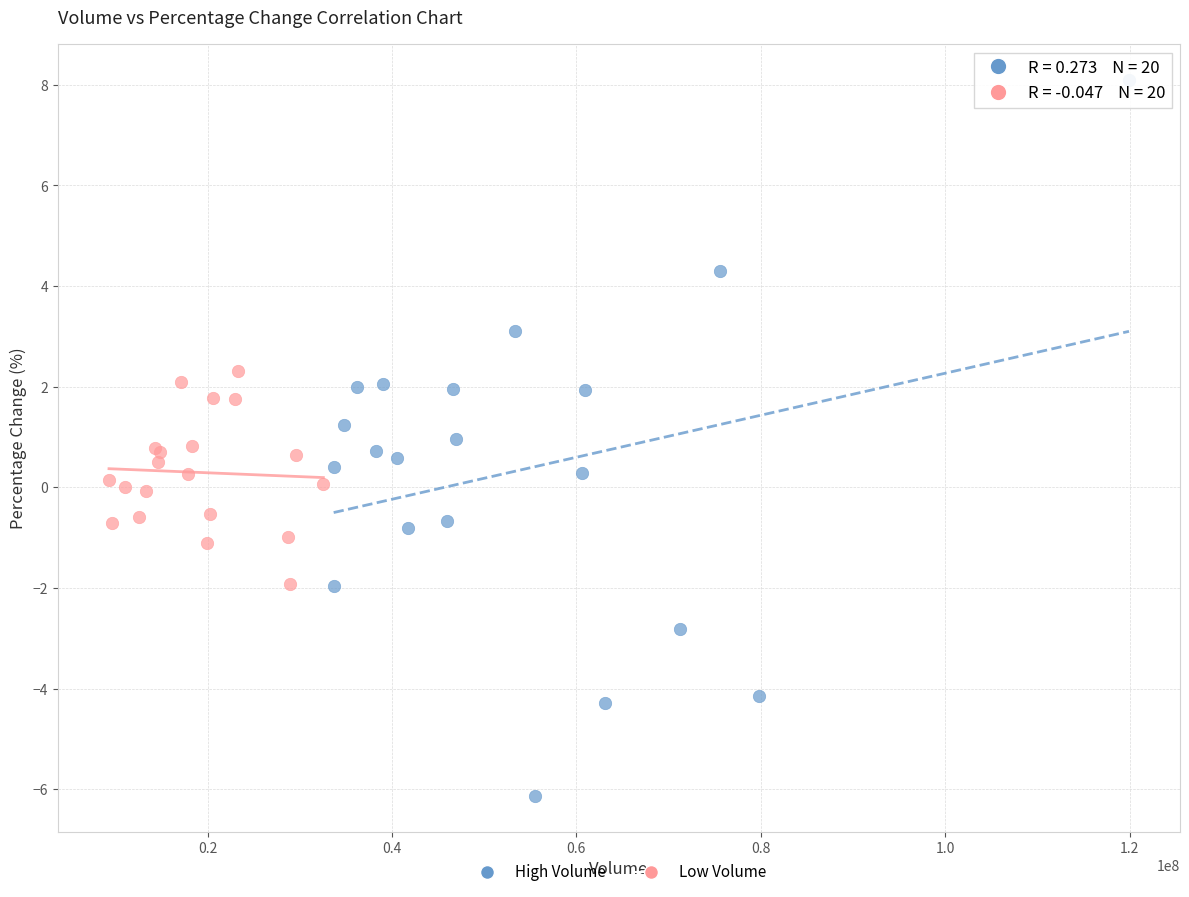

Which series reaches the minimum Y coordinate?

High Volume